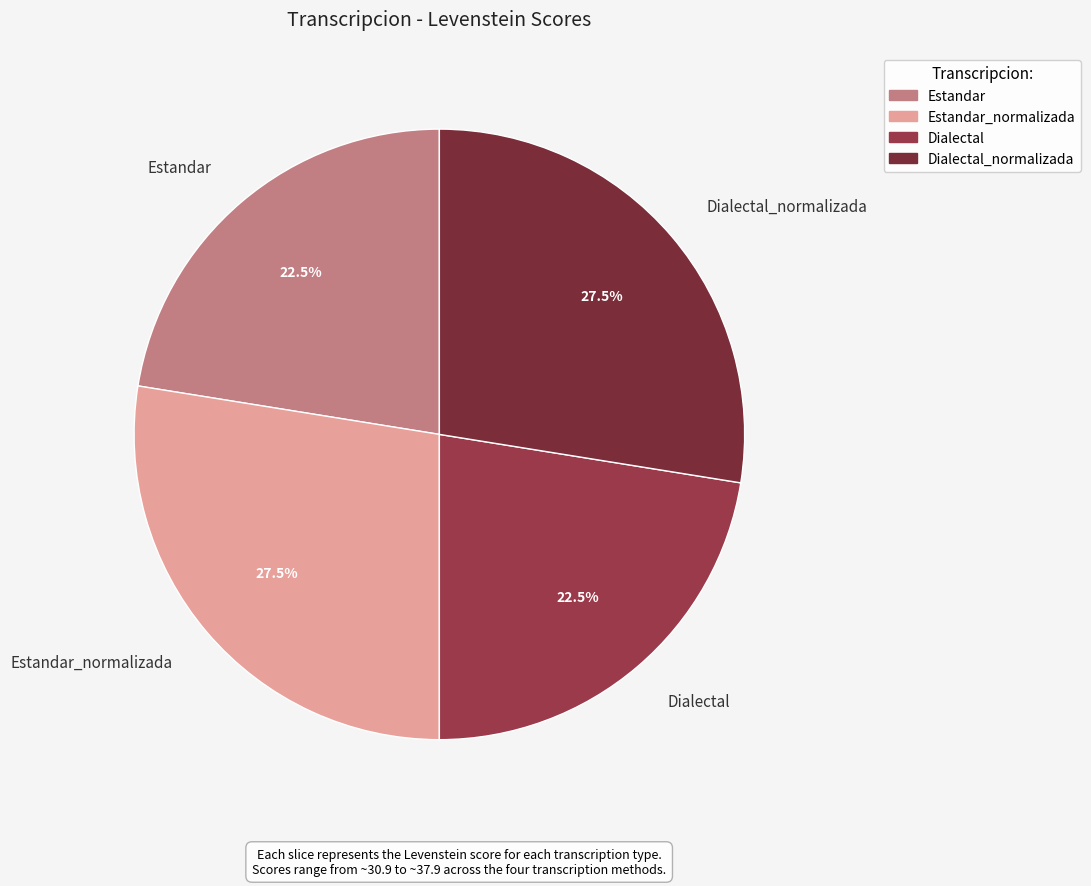

What is the ratio of the value at Dialectal to the value at Dialectal_normalizada?

0.8